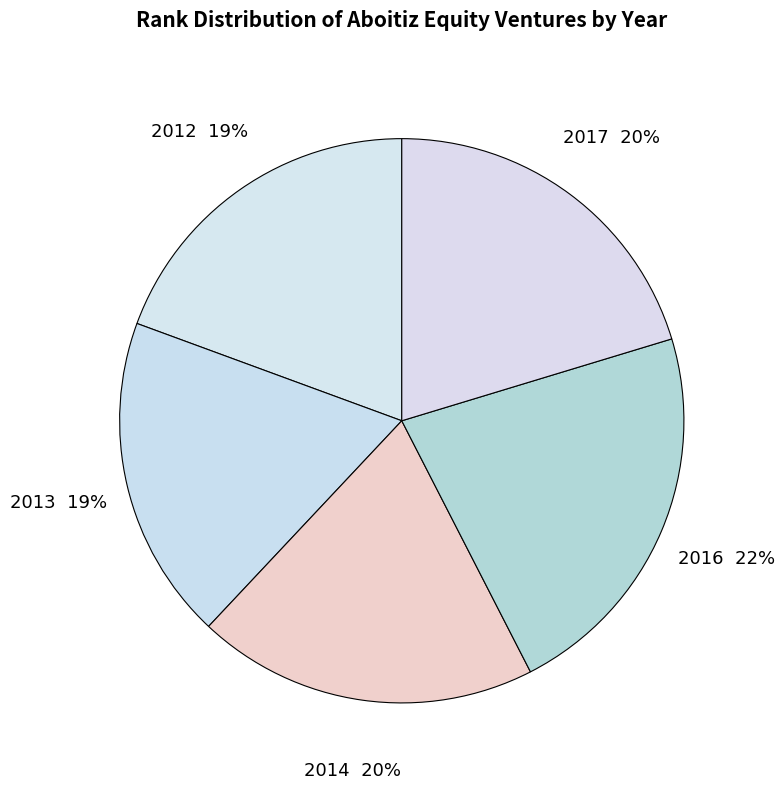

Rank the categories by value from lowest to highest.

2013, 2012, 2014, 2017, 2016